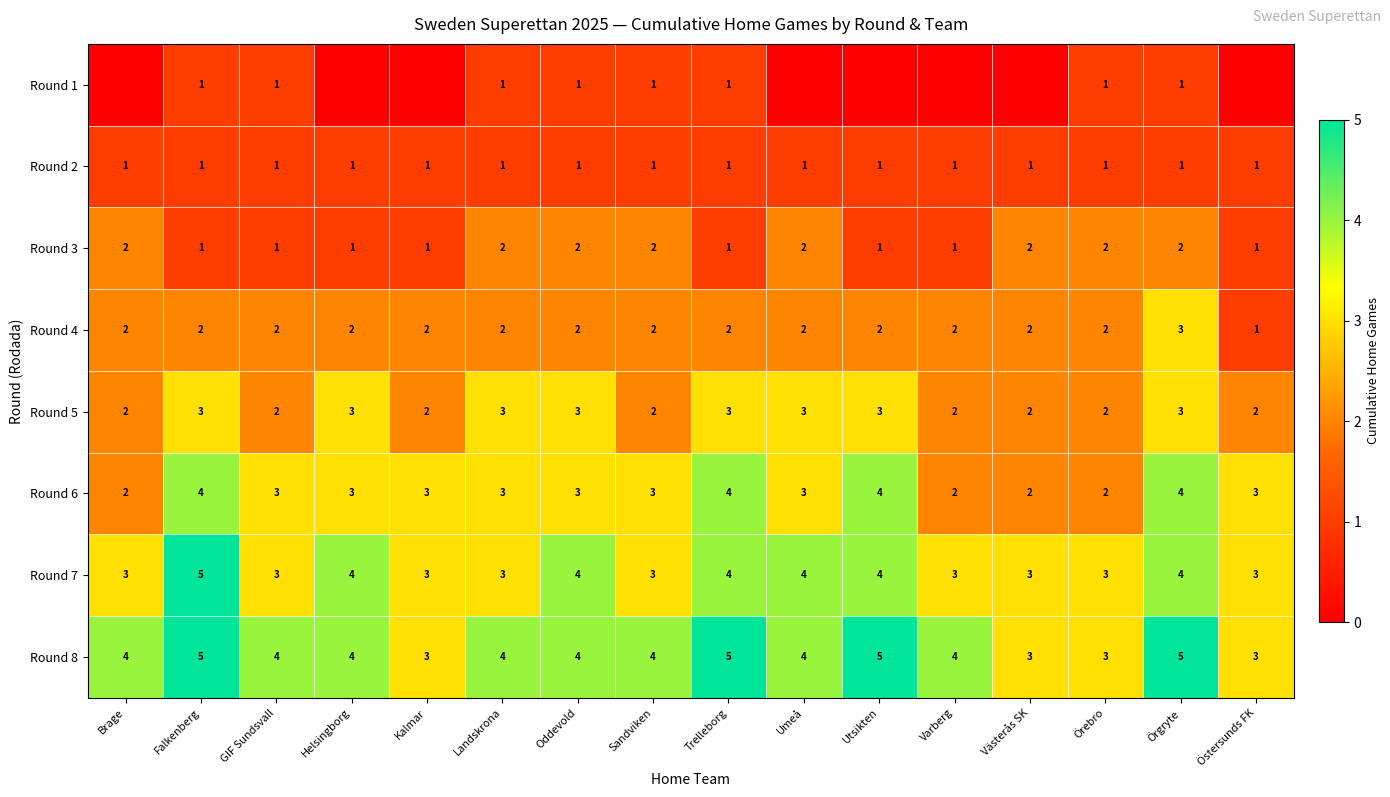

Between Oddevold and Varberg, which is larger?

Oddevold